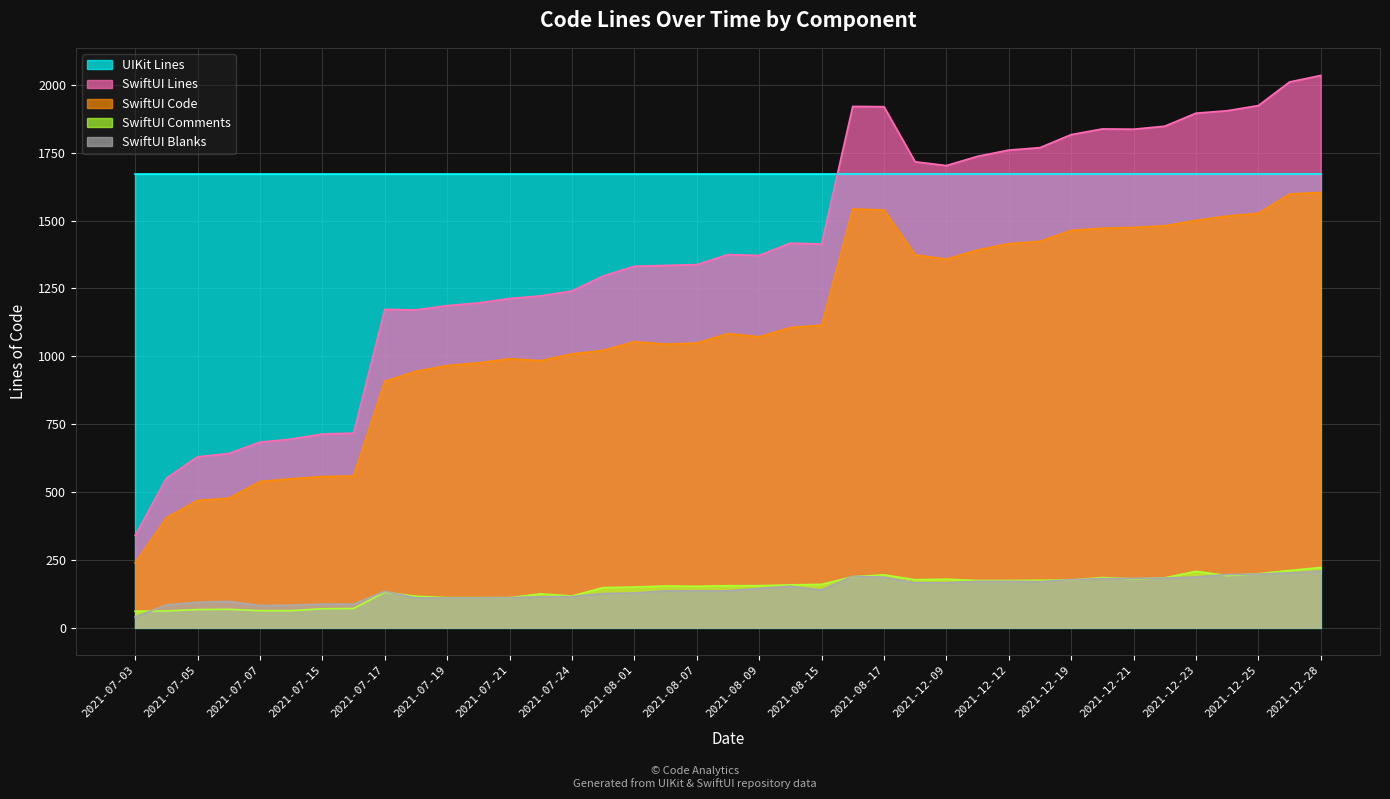

Which series has the widest spread of values?

SwiftUI Lines